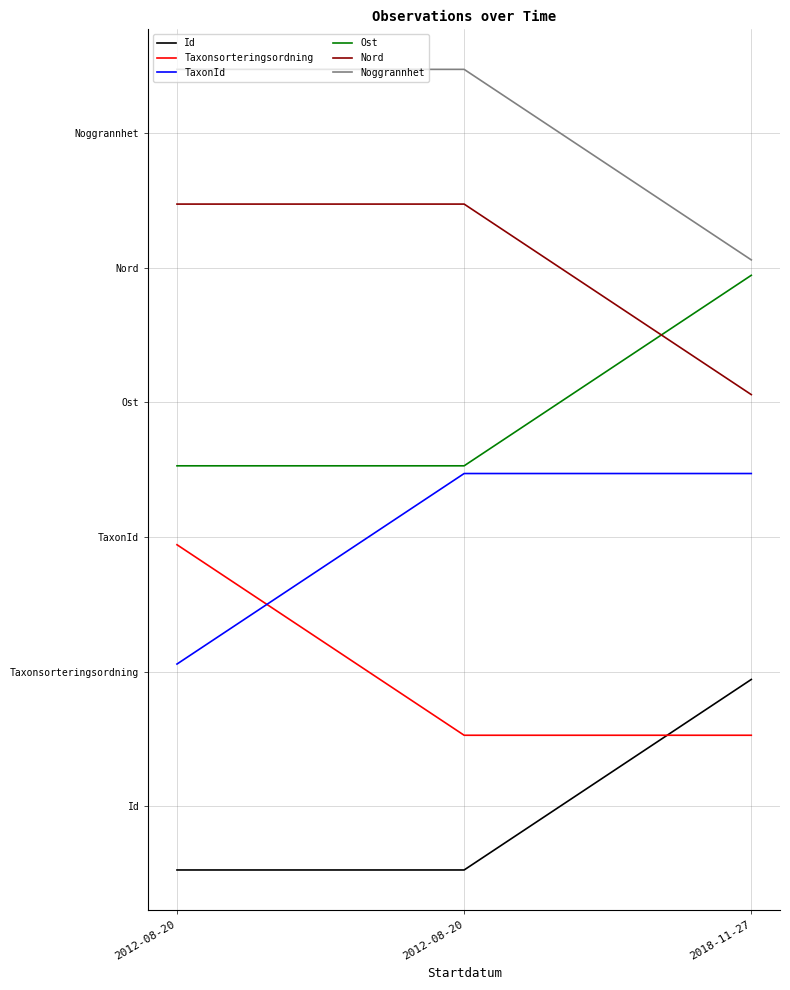

What is the minimum value for Taxonsorteringsordning?

0.8